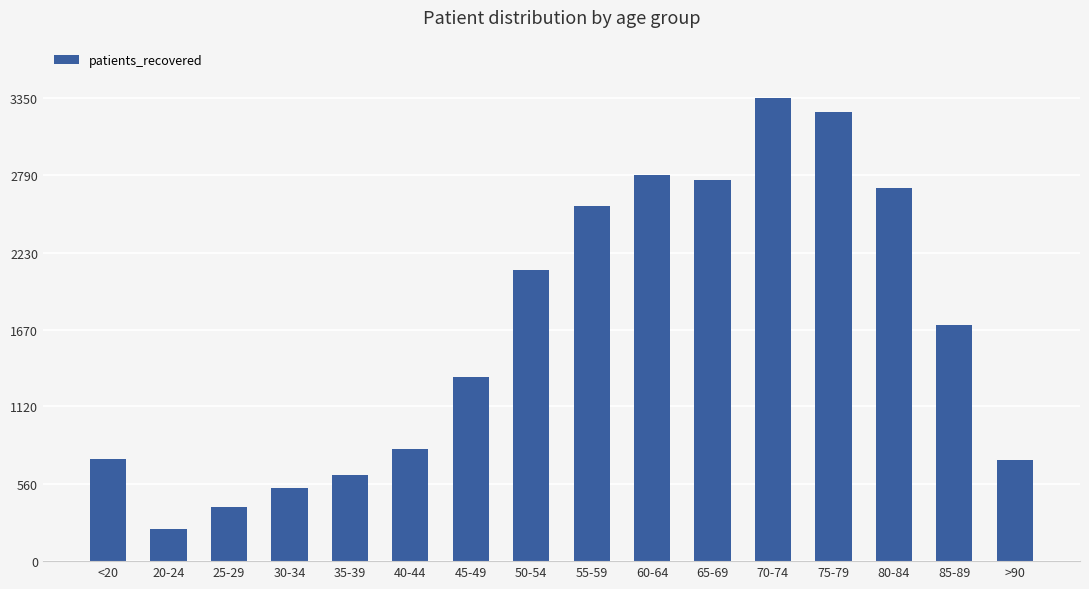

What is the sum of the values at 30-34 and 75-79?

3776